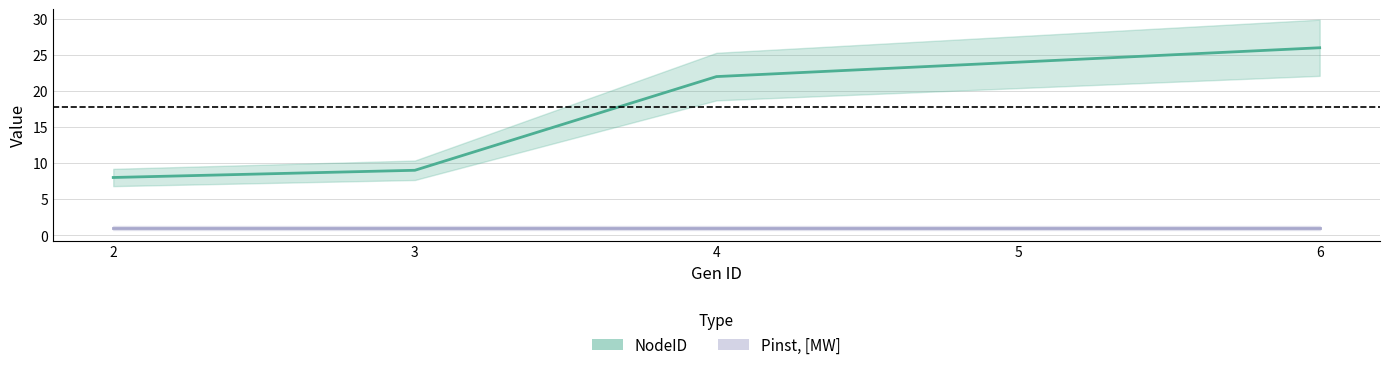

The value at 3 is 2. True or false?

False